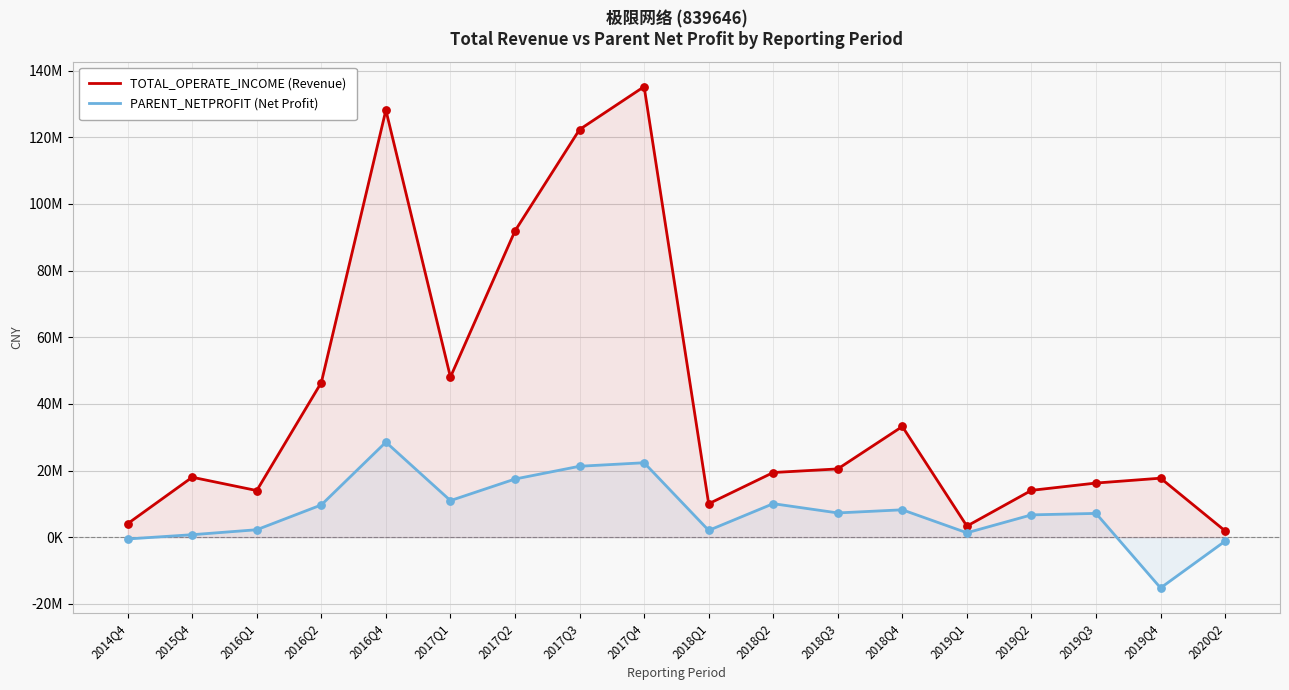

What are all the series names shown in the legend?

TOTAL_OPERATE_INCOME (Revenue), PARENT_NETPROFIT (Net Profit)